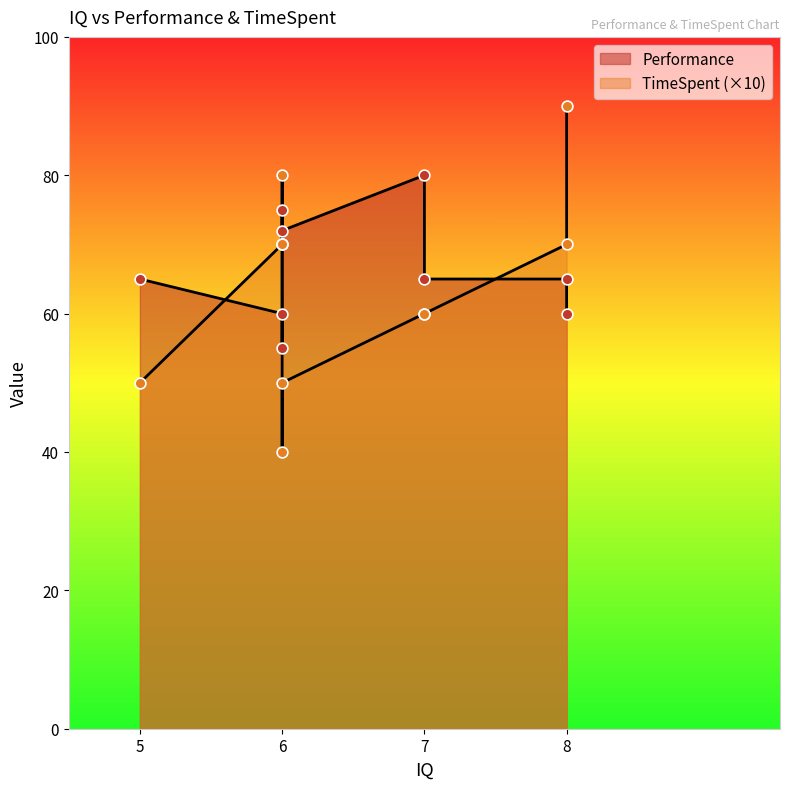

At how many categories does at least one series exceed 83?

1